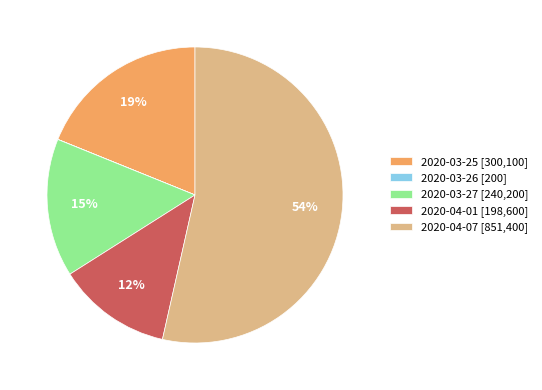

Which has a higher value, 2020-04-01 or 2020-03-27?

2020-03-27